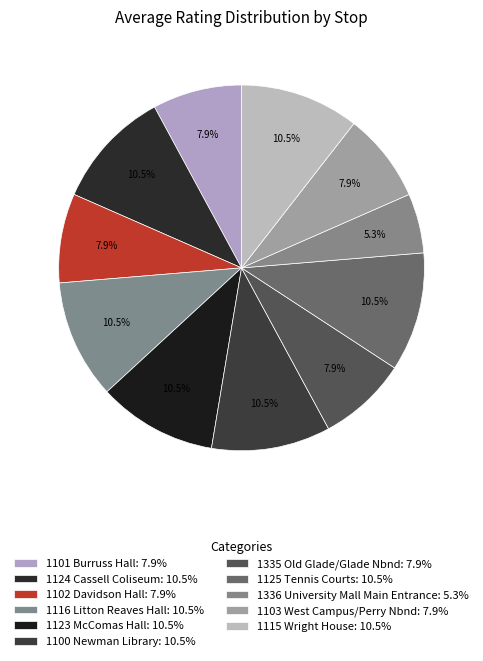

How many segments does this pie chart have?

11